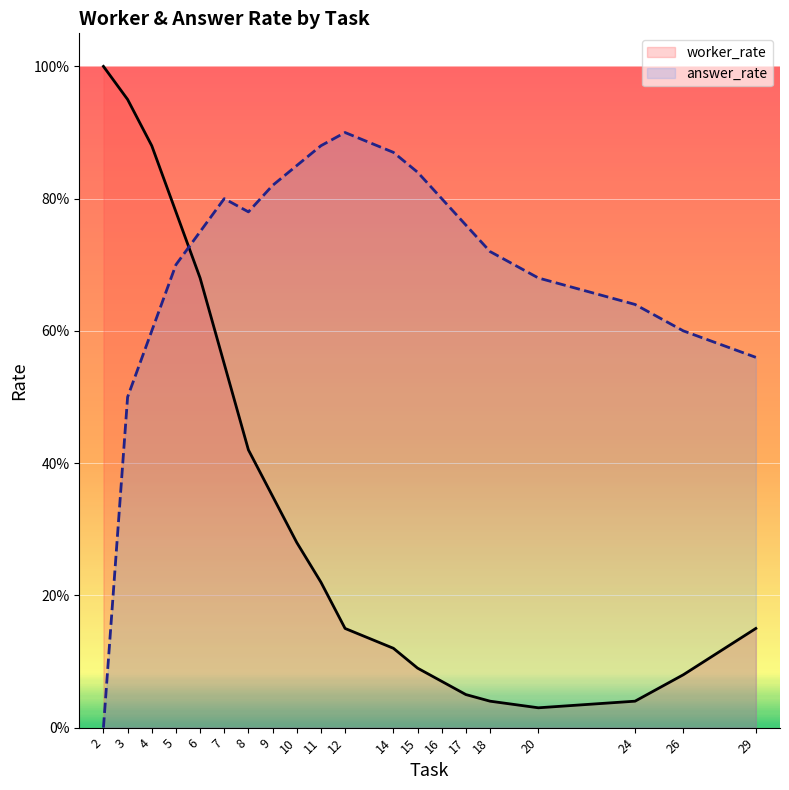

The value of answer_rate at 17 is 0.2. True or false?

False